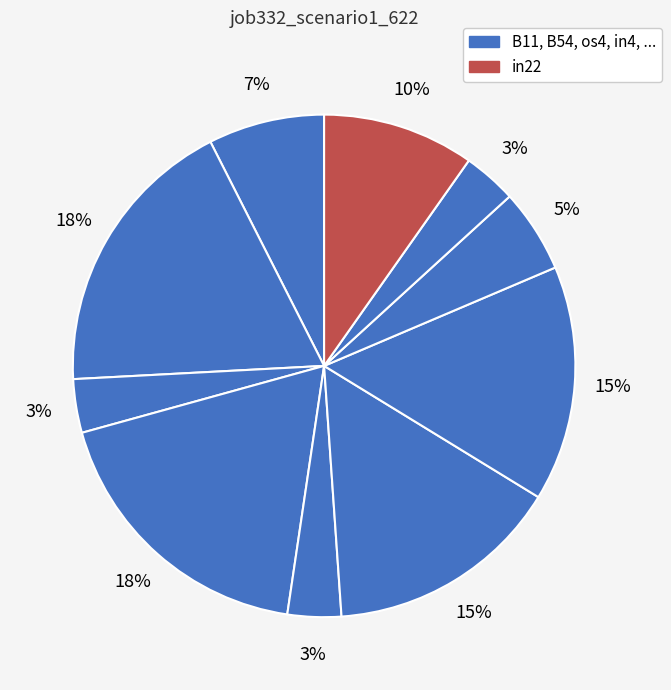

Count the number of slices in the pie.

10